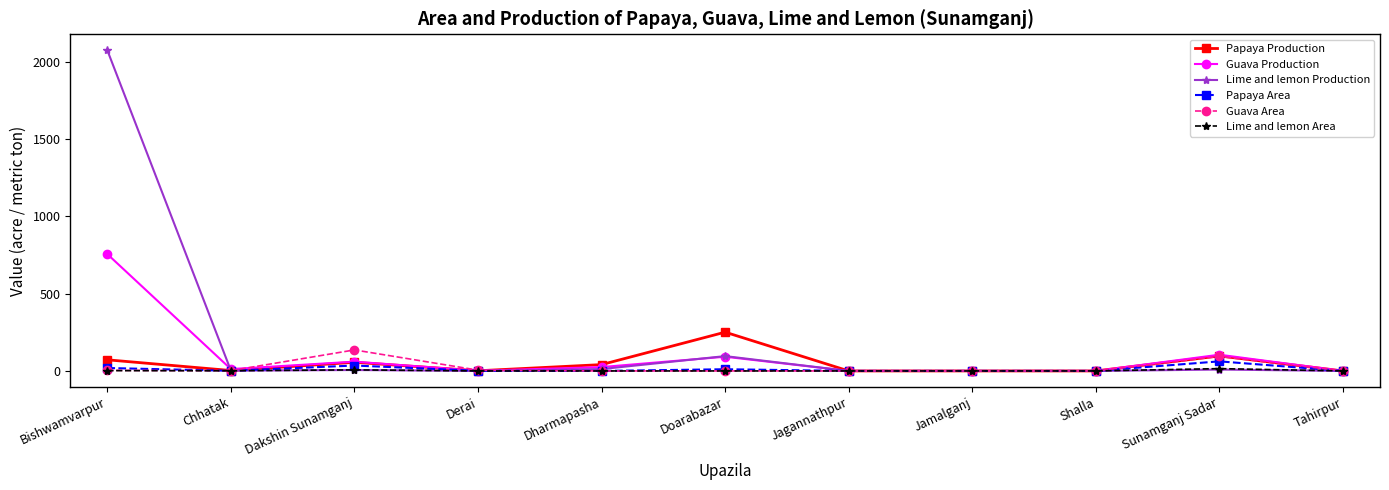

How many values in the Lime and lemon Production series are below 2?

5